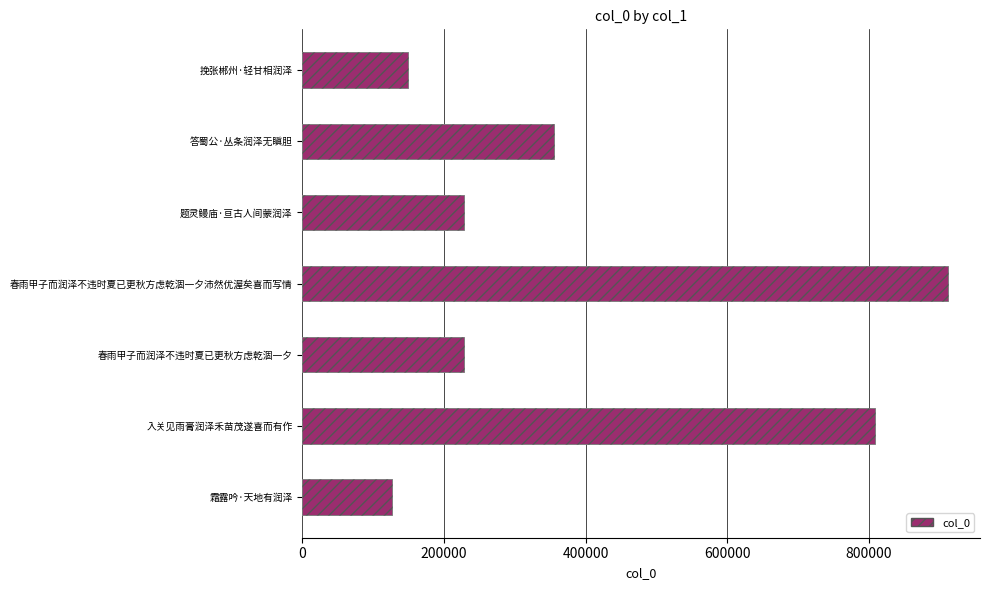

Is it true that the value at 春雨甲子而润泽不违时夏已更秋方虑乾涸一夕沛然优渥矣喜而写情 is 1337961?

False